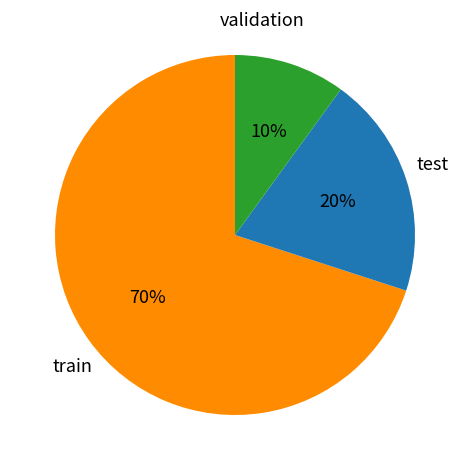

To the nearest percent, what is the average slice percentage?

33%